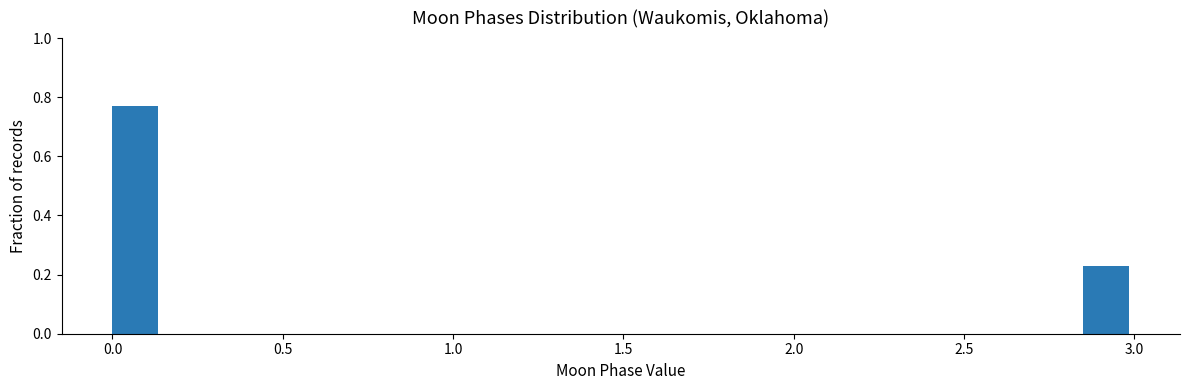

Read against the x-axis, roughly where is the centre of the tallest bar?

0.05